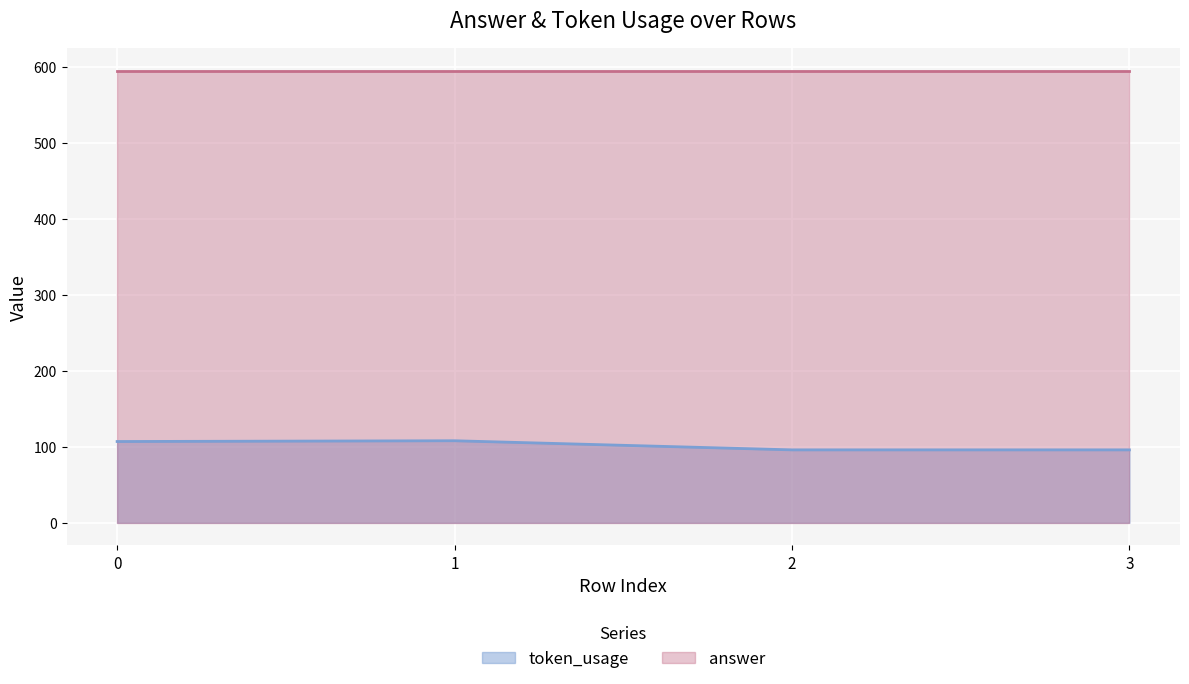

At which category does the chart reach its minimum across all series?

2